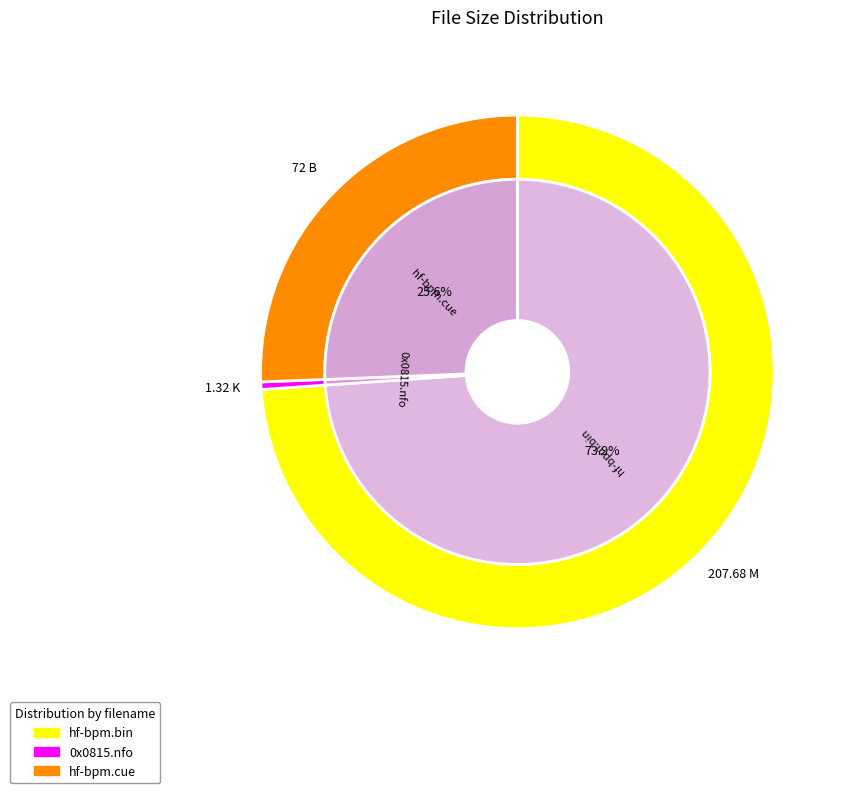

To the nearest percent, what is the average slice percentage?

33%